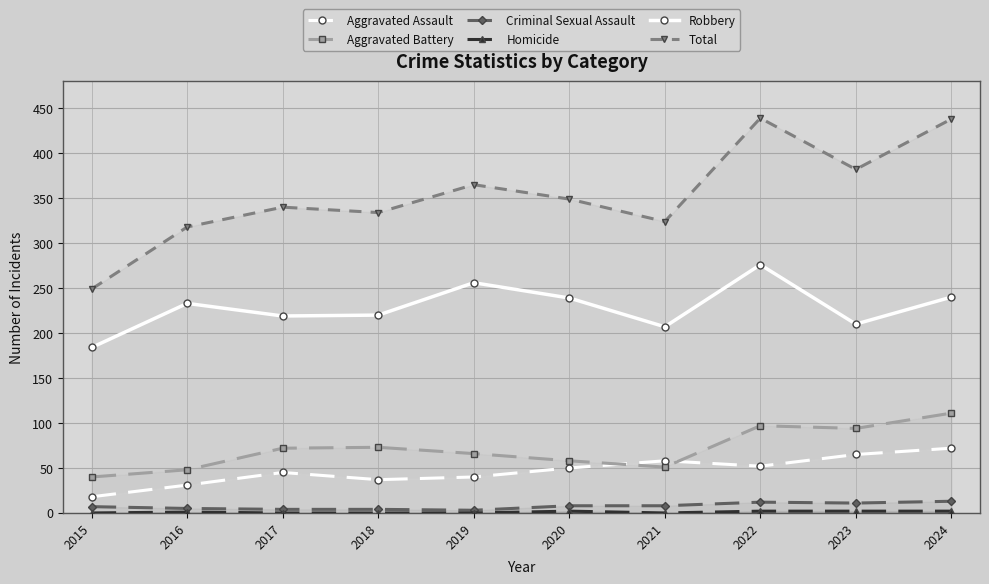

Does the chart display data point markers on the line(s)?

Yes